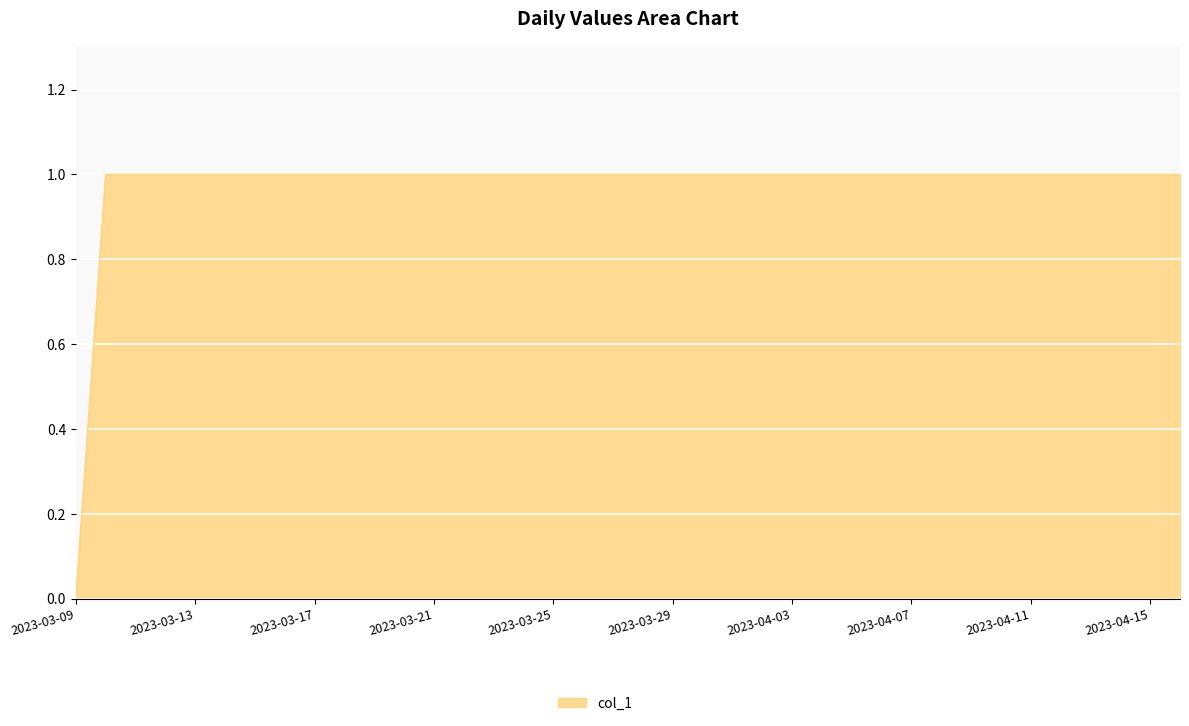

What is the value of the 2nd point from the left?

1